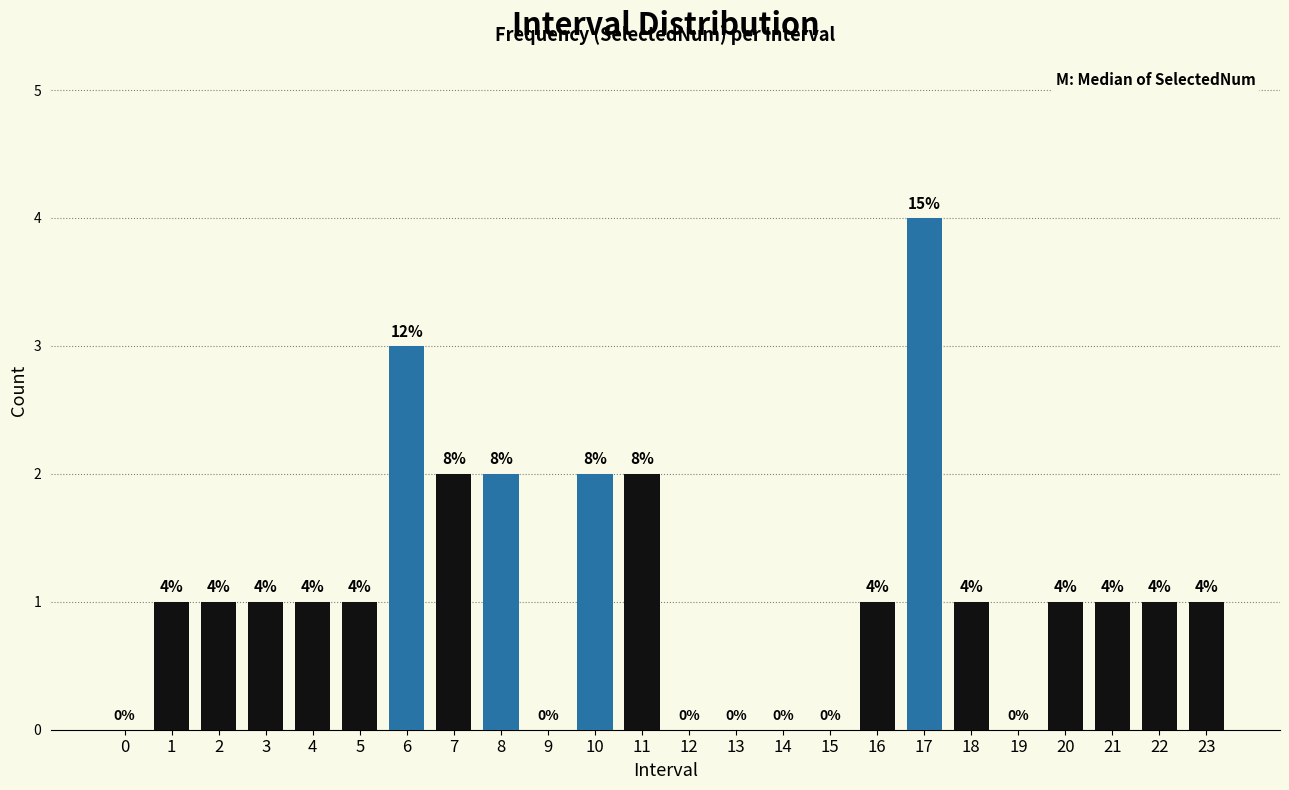

Reading right to left, transcribe all the data shown in this chart.

23=1	22=1	21=1	20=1	19=0	18=1	17=4	16=1	15=0	14=0	13=0	12=0	11=2	10=2	9=0	8=2	7=2	6=3	5=1	4=1	3=1	2=1	1=1	0=0